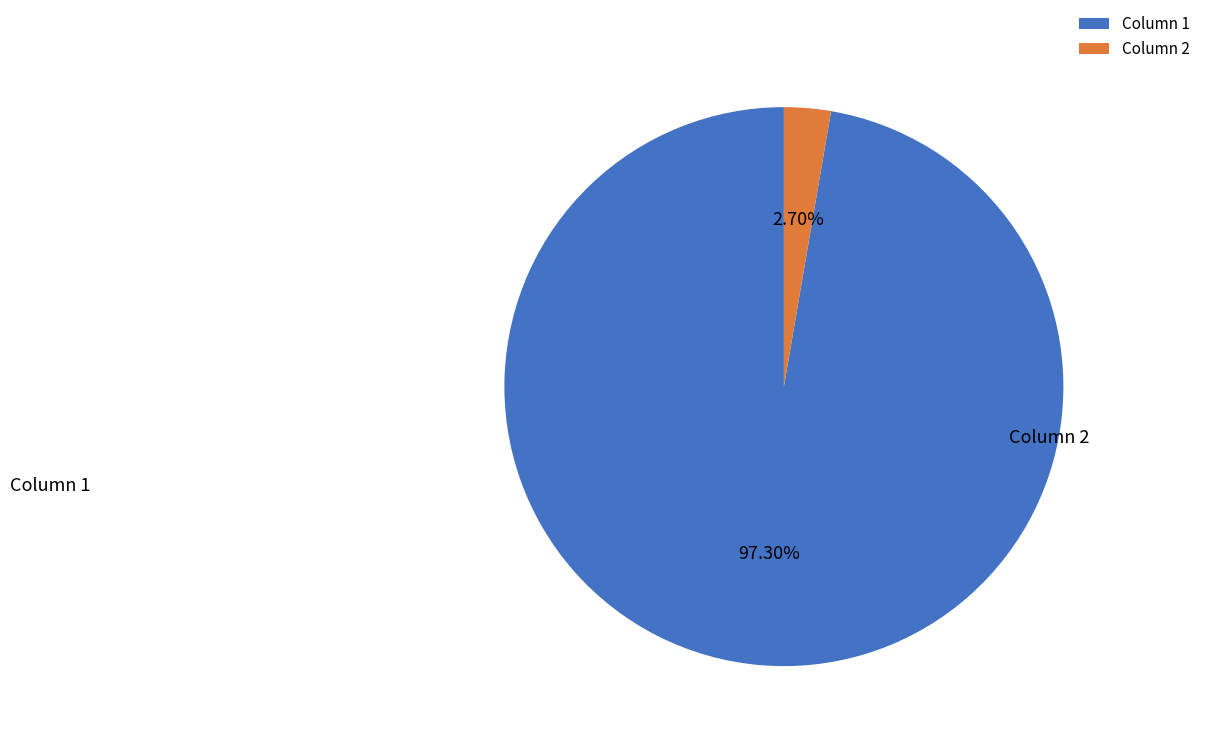

Rank the categories by value from lowest to highest.

Column 2, Column 1